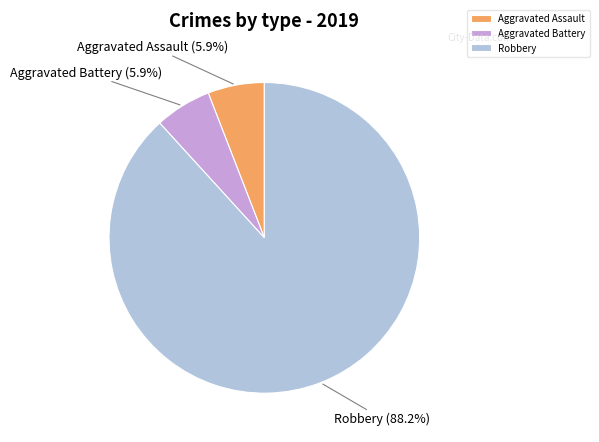

How many slices are in this pie chart?

3